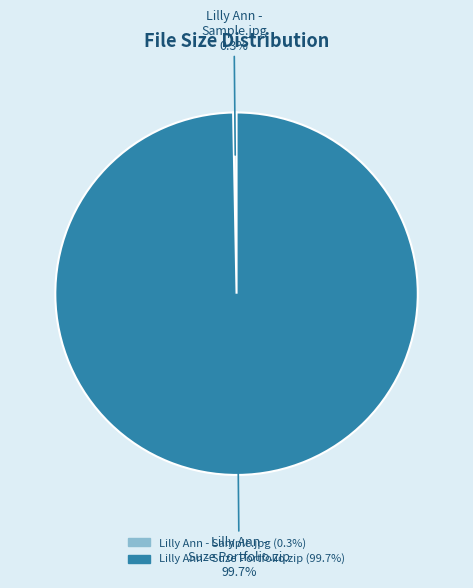

Count the number of slices in the pie.

2